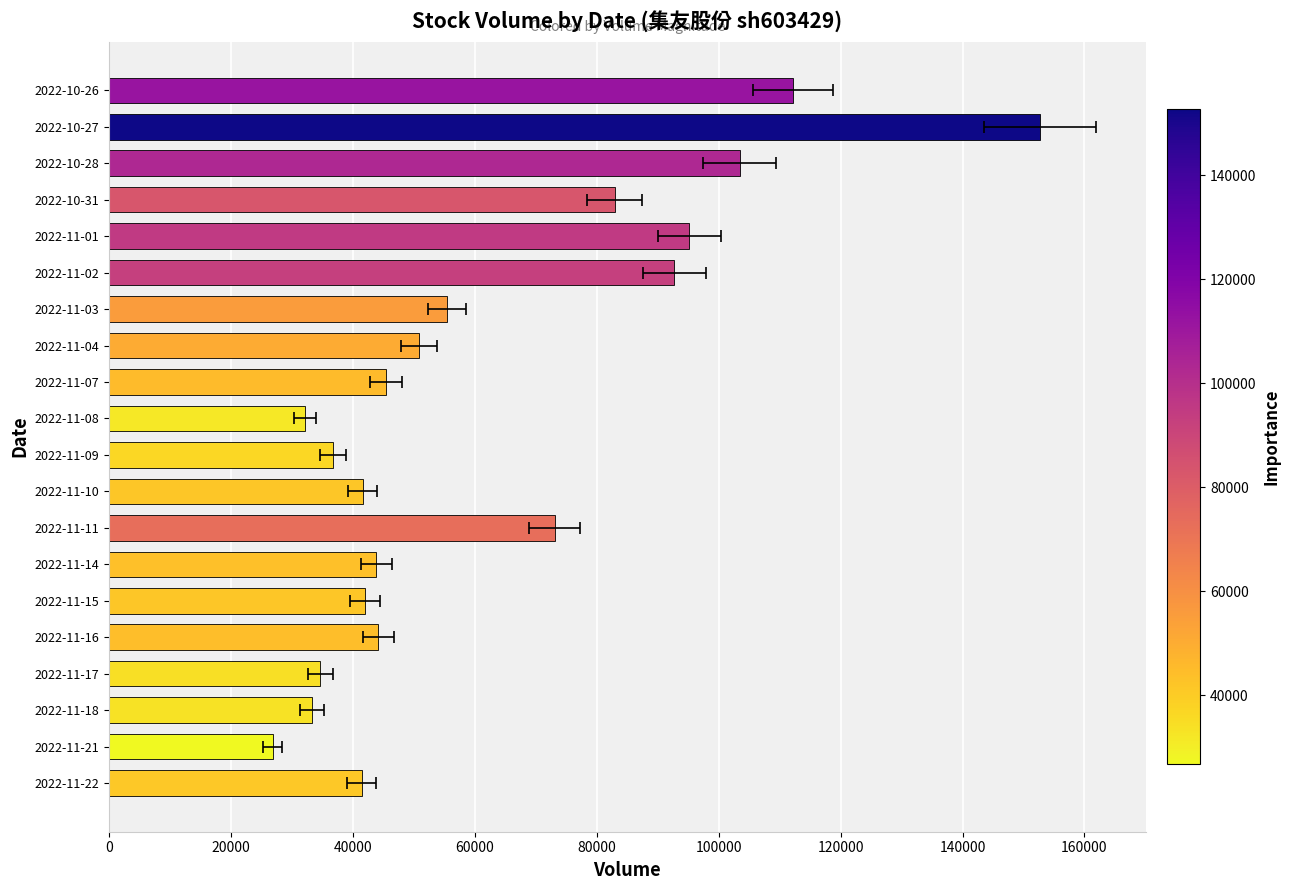

Reading left to right, list all the values displayed in this chart.

41424	26818	33315	34653	44185	41988	43842	73102	41602	36712	32115	45404	50845	55386	92743	95203	82924	103446	152711	112171